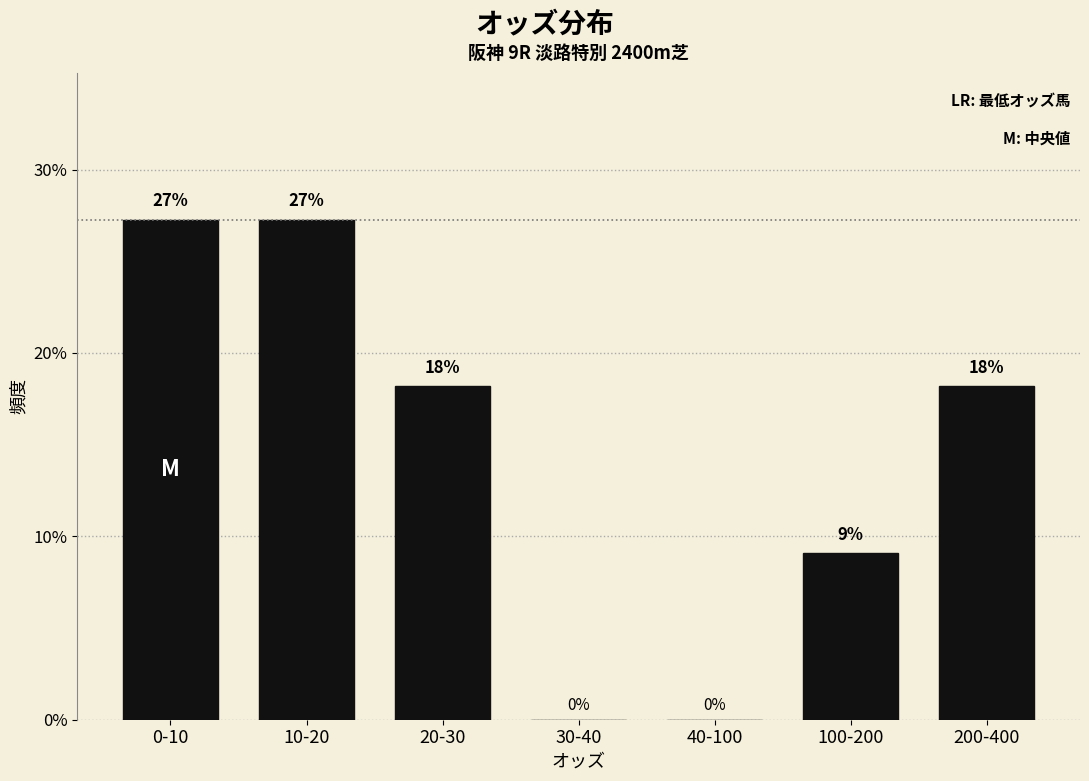

Are the bars horizontal?

No